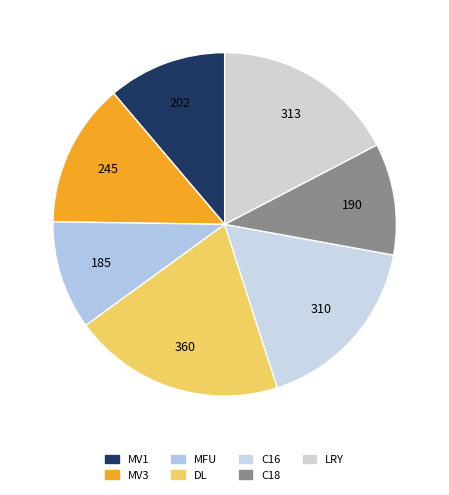

How many slices are in this pie chart?

7